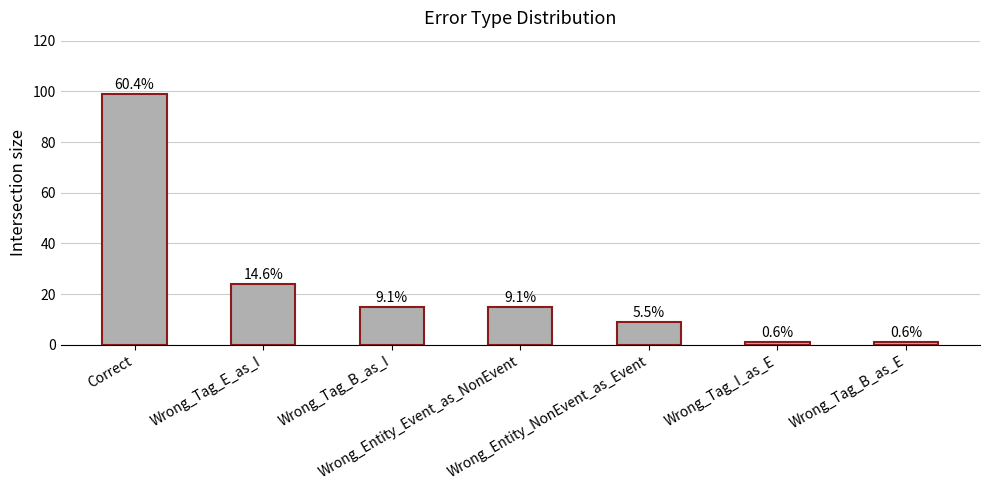

What is the difference between the second highest and minimum values?

23